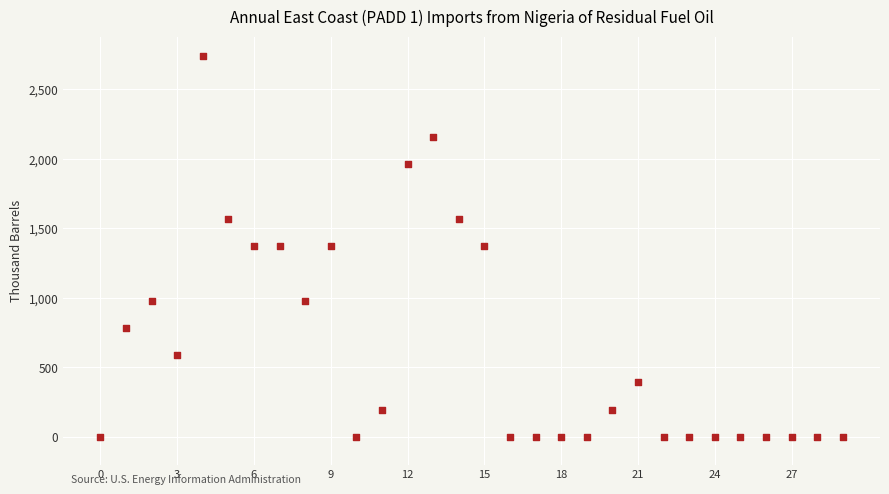

What is the range of Y values (max minus min)?

2742.0